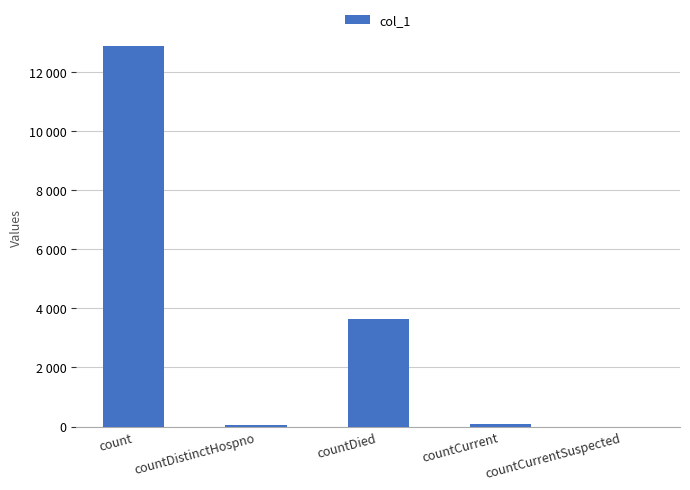

Which label corresponds to the smallest value in the chart?

countCurrentSuspected